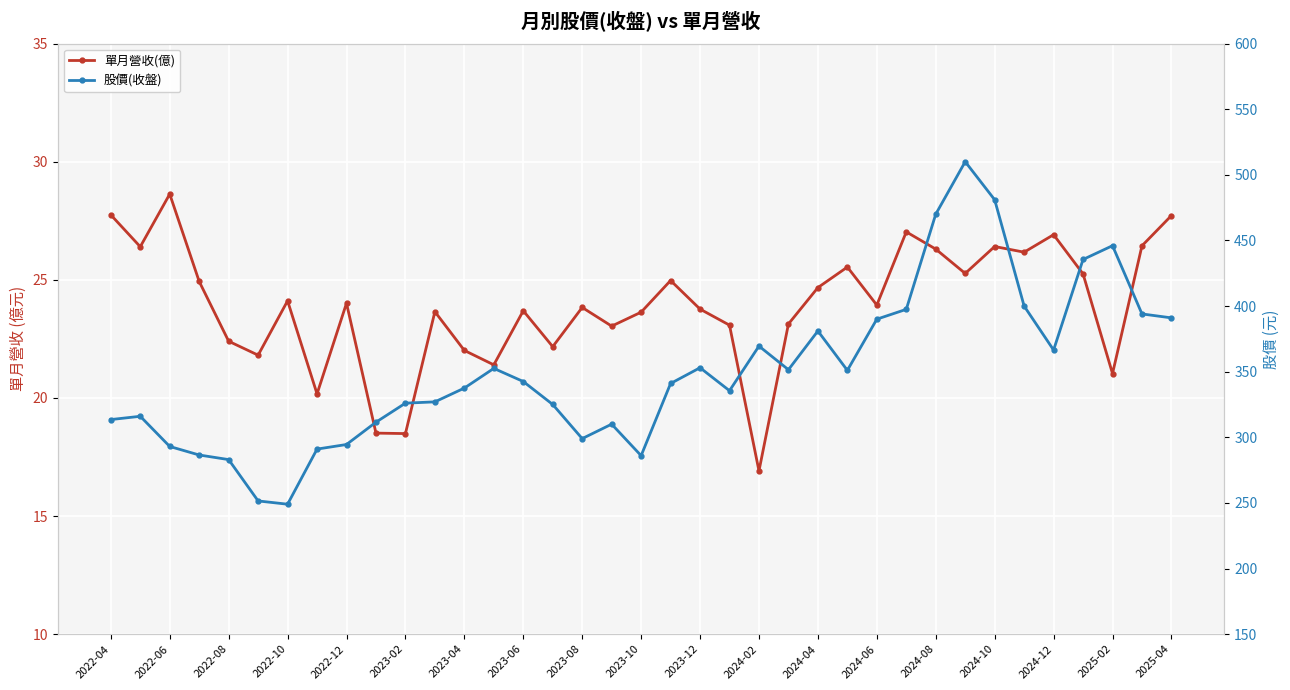

Which series has the largest range (max minus min)?

股價(收盤)